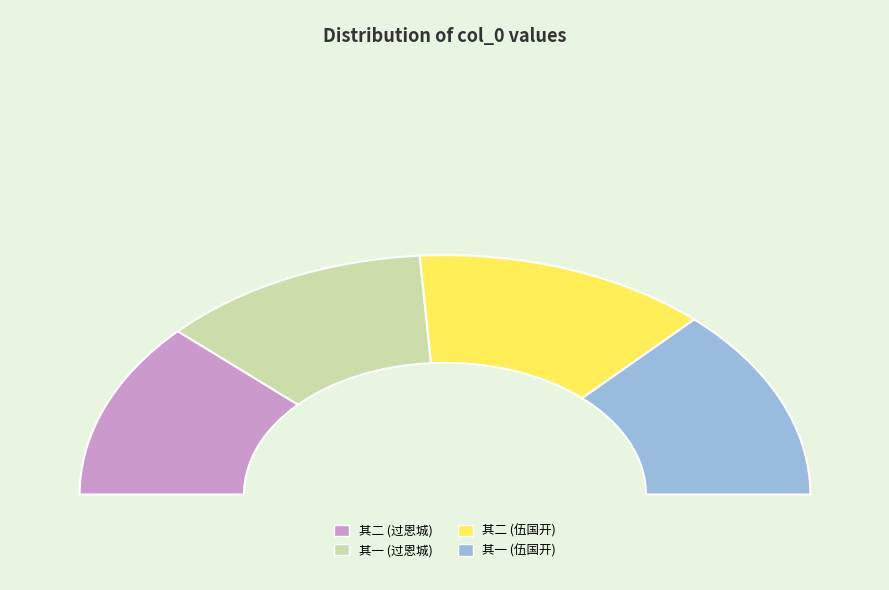

What percentage do 伍国开索烧料香余无以应以真沉堪入药者赠之因口占二绝 其一 and 过恩城村土人指石龟云能预知田州兵祸历历可验因口占二绝 其一 together represent?

50.0%